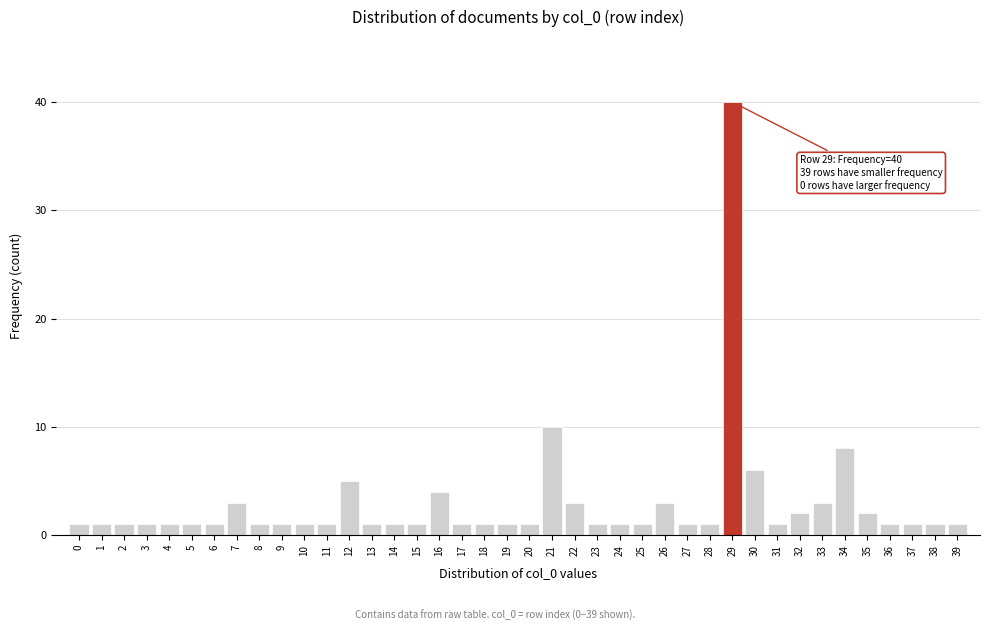

What is the sum of all values?

117